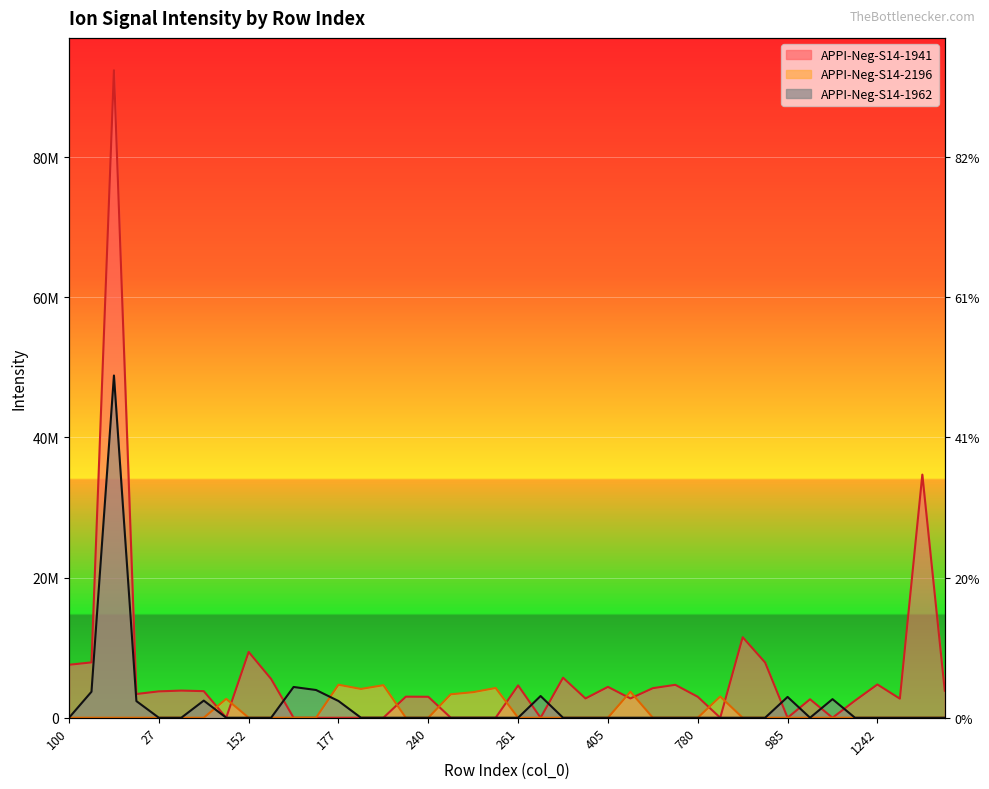

At which category does APPI-Neg-S14-1941 reach its first local valley?

25